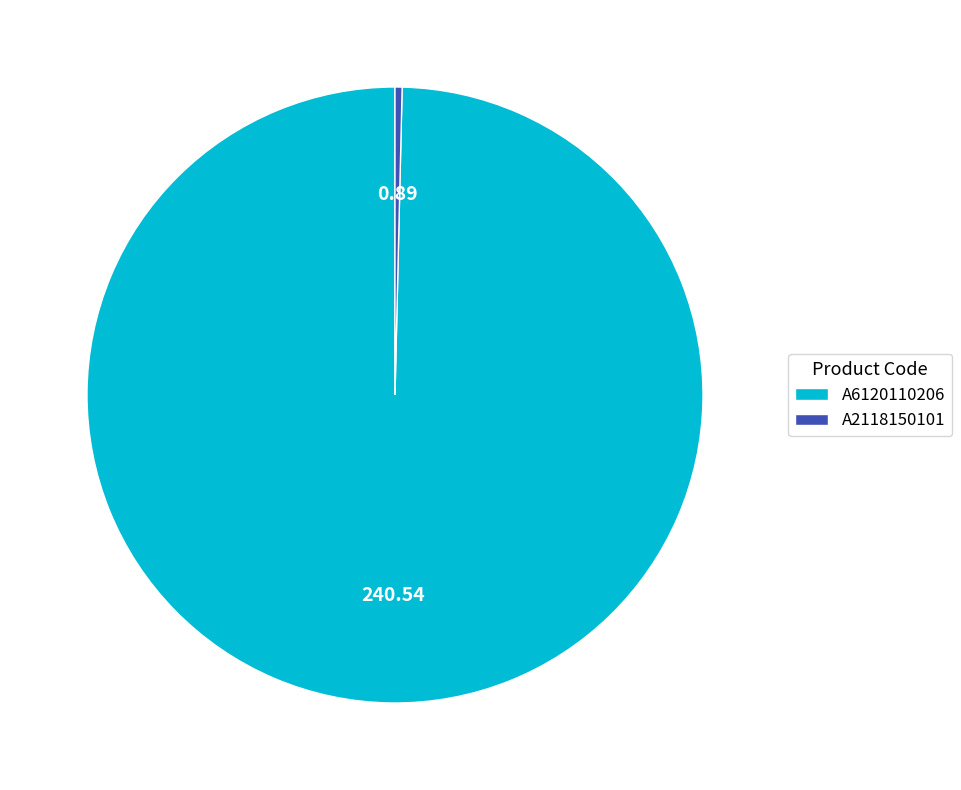

Rank the categories by value from lowest to highest.

A2118150101, A6120110206